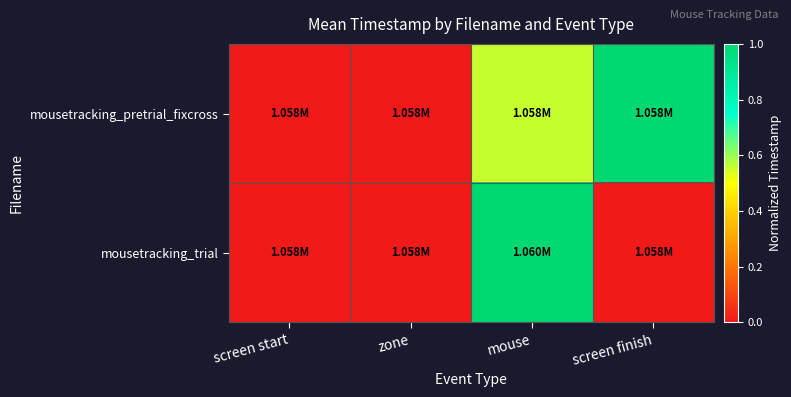

At how many categories does at least one series exceed 0?

2